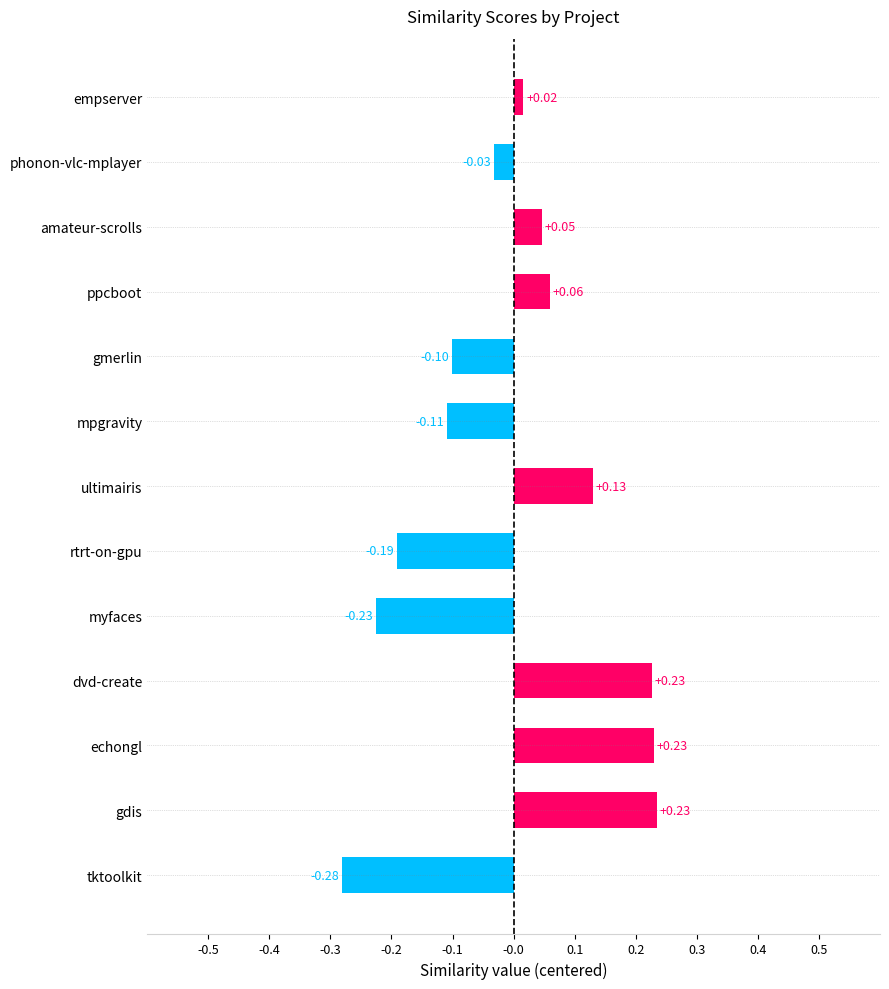

What is the difference between the maximum and minimum values?

0.5